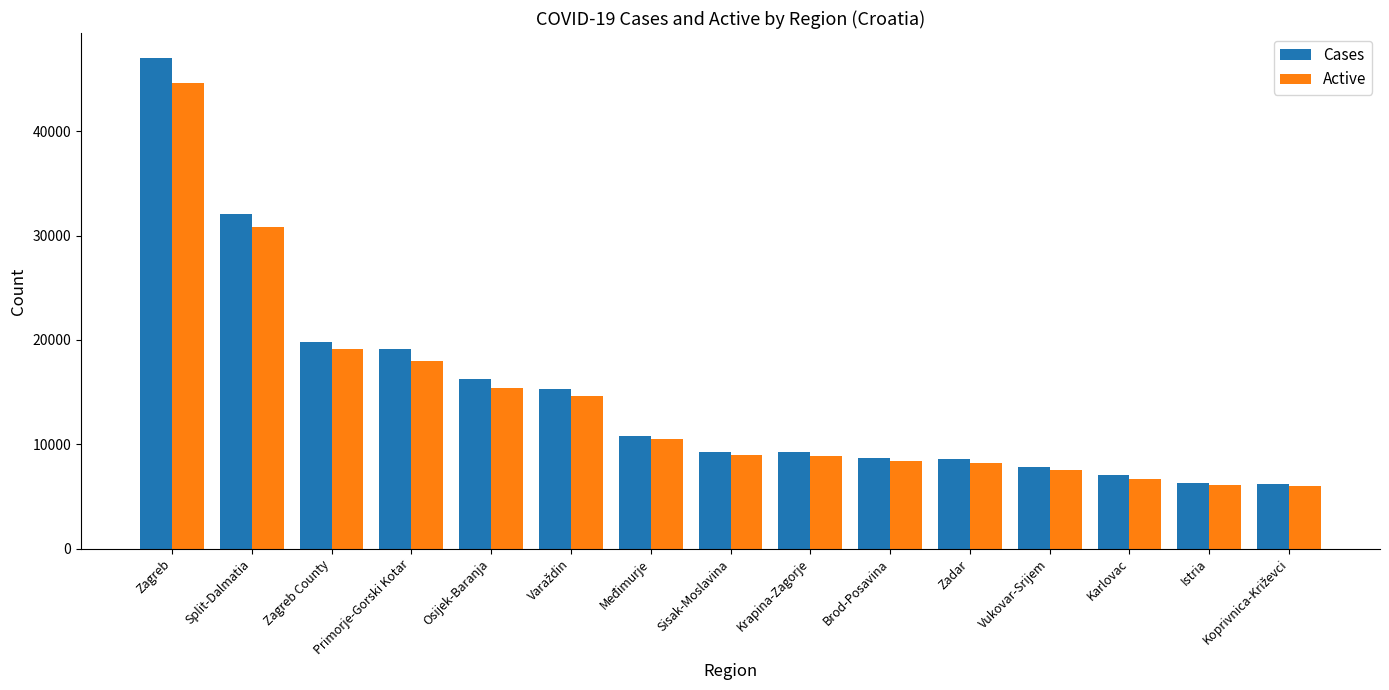

How many groups of bars are there?

15